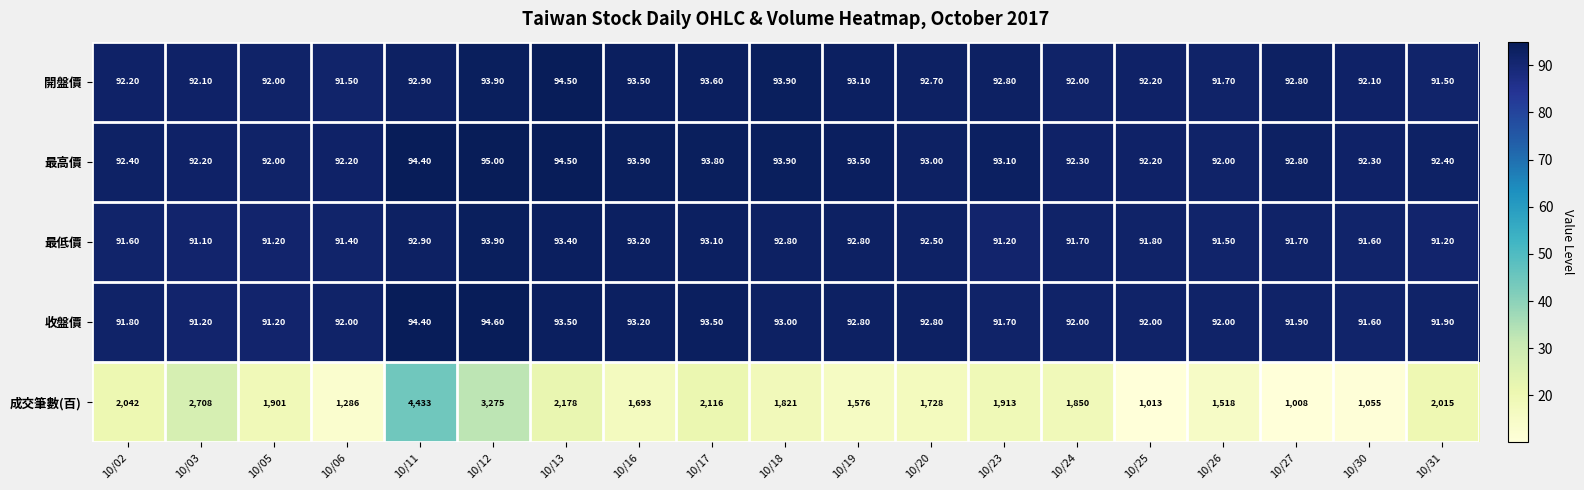

What is the average value of the 開盤價 series?

92.7